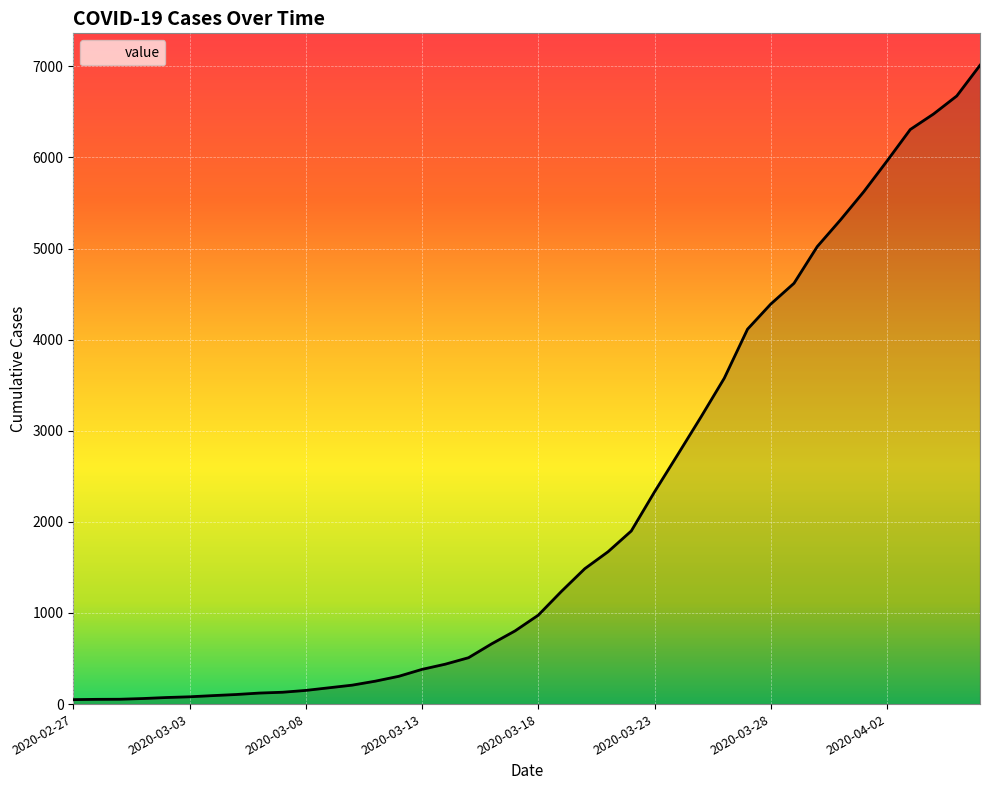

Does the chart display data point markers on the line(s)?

No